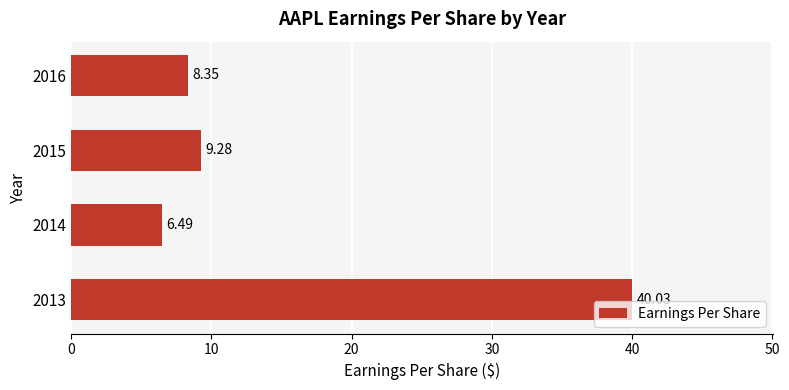

How many data points are above 9?

2